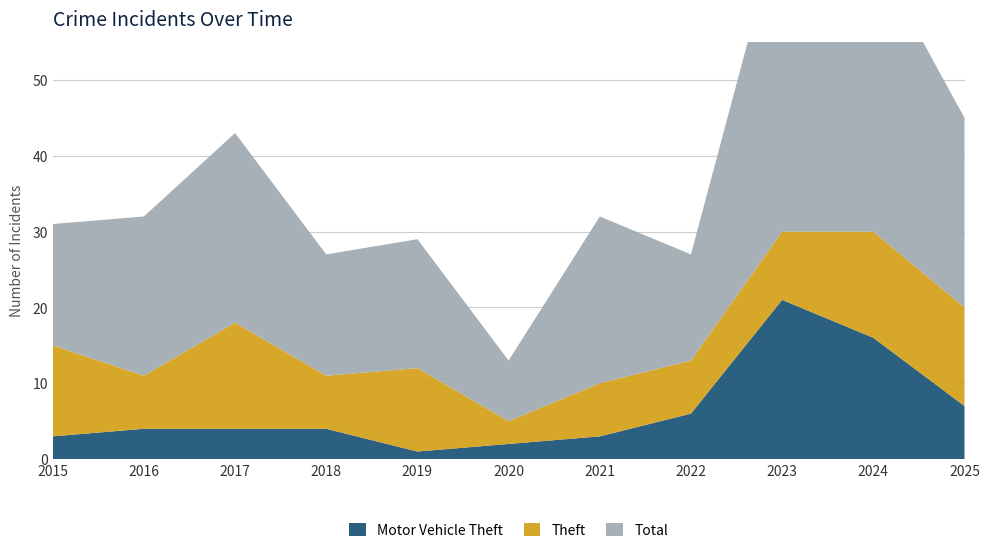

Reading left to right, extract all data points from this chart.

Motor Vehicle Theft: 2015=3	2016=4	2017=4	2018=4	2019=1	2020=2	2021=3	2022=6	2023=21	2024=16	2025=7
Theft: 2015=12	2016=7	2017=14	2018=7	2019=11	2020=3	2021=7	2022=7	2023=9	2024=14	2025=13
Total: 2015=16	2016=21	2017=25	2018=16	2019=17	2020=8	2021=22	2022=14	2023=42	2024=37	2025=25